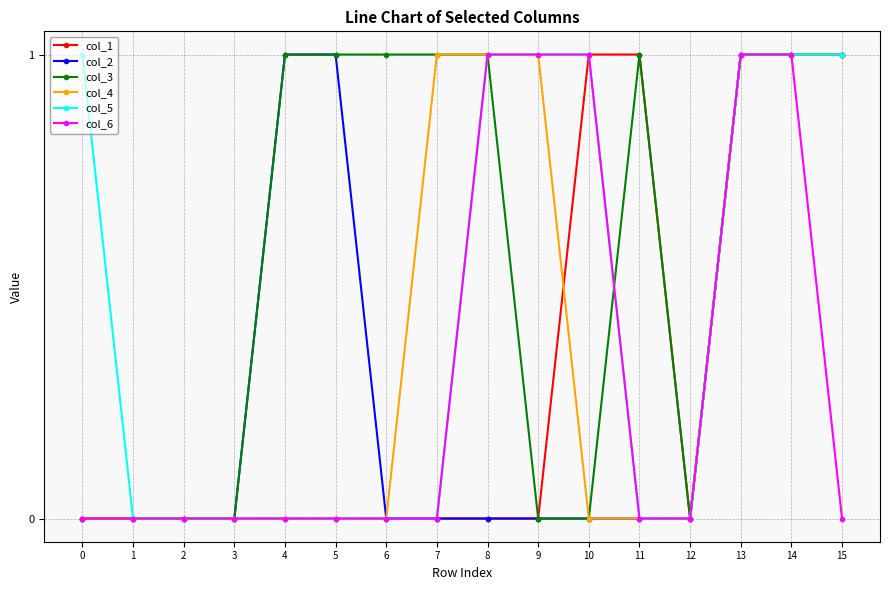

Is it true that col_5 equals -1 at 1?

False